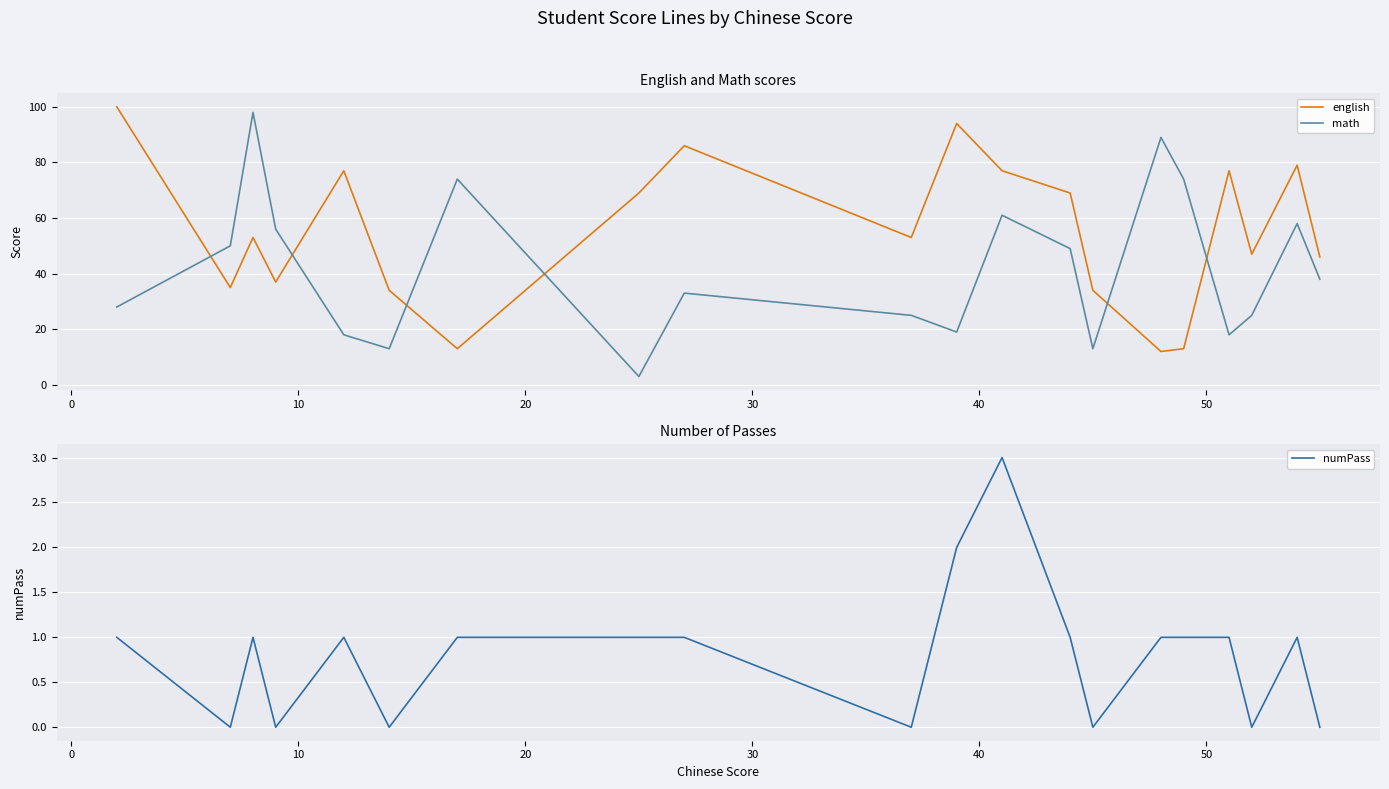

What is the difference between the maximum and second lowest values in the math series?

85